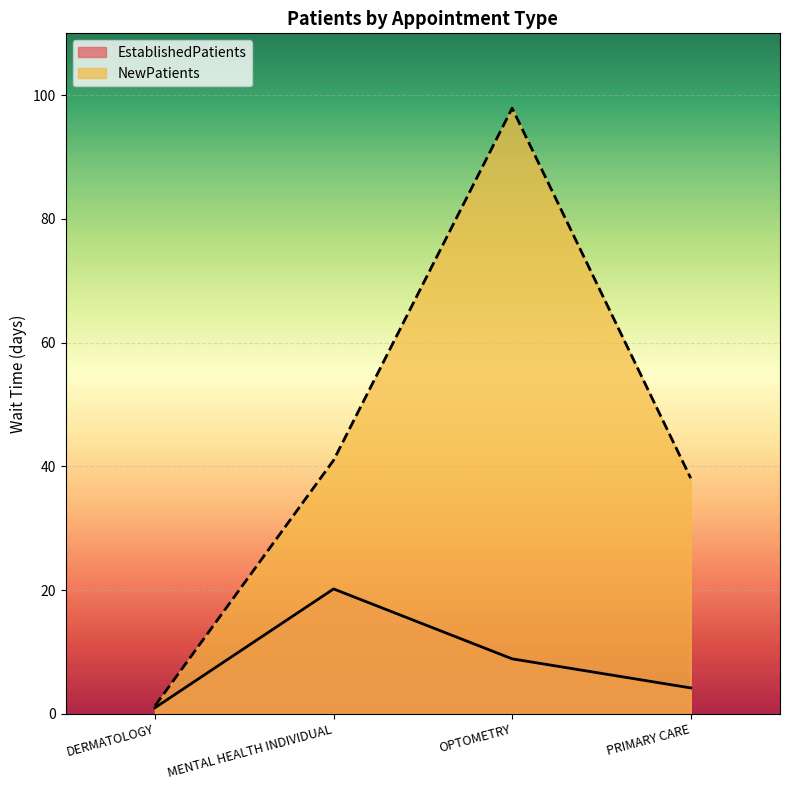

What is the spread (max minus min) of values at MENTAL HEALTH INDIVIDUAL?

20.8